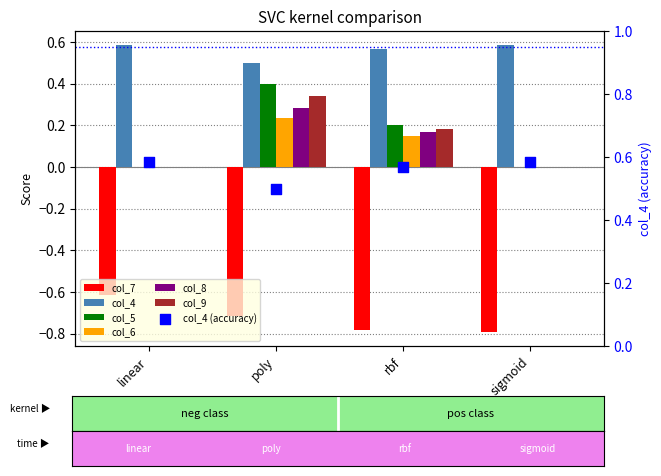

What is the total value across all series at poly?

1.0